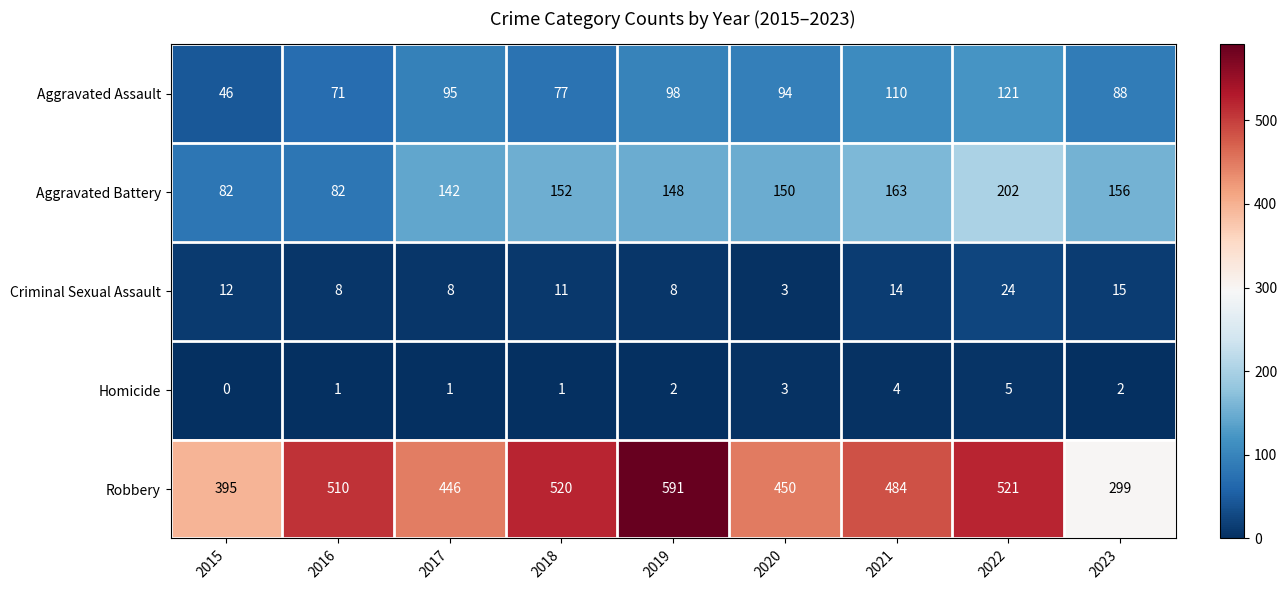

What is the difference between the Robbery values at 2017 and 2023?

147